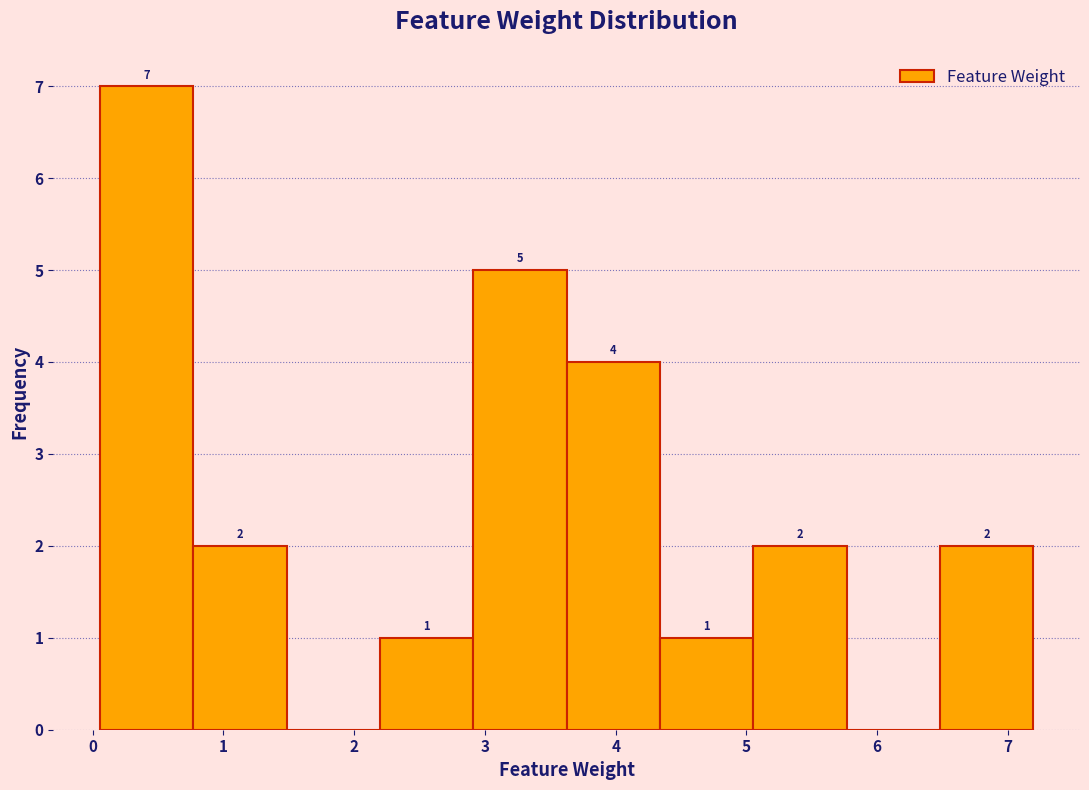

Which range on the x-axis has the tallest bar?

0.1 to 0.8